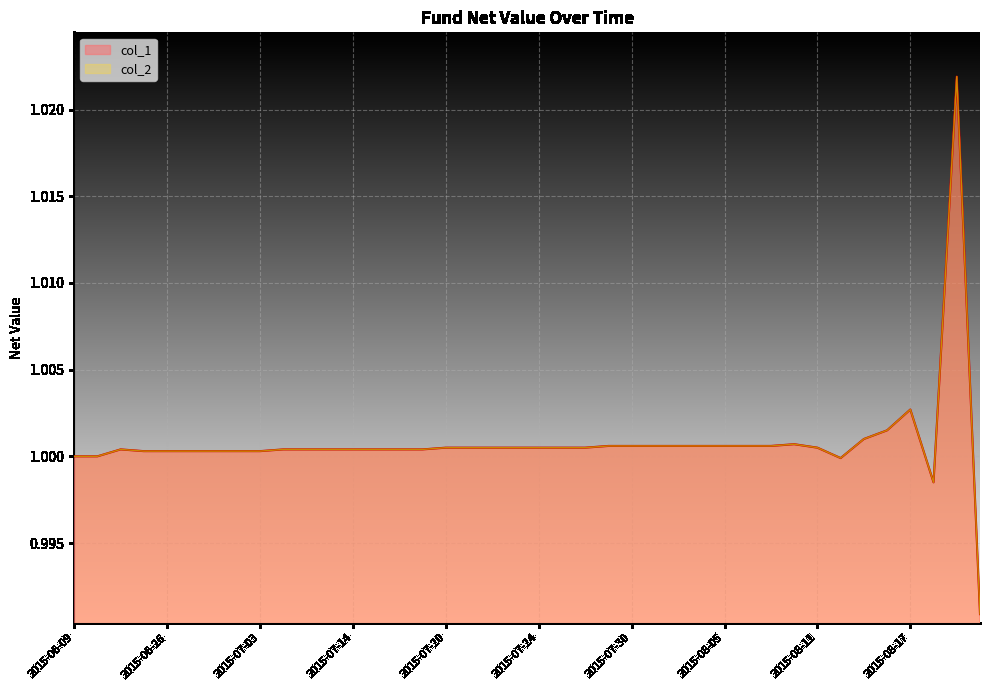

What is the average value of the col_2 series?

1.0